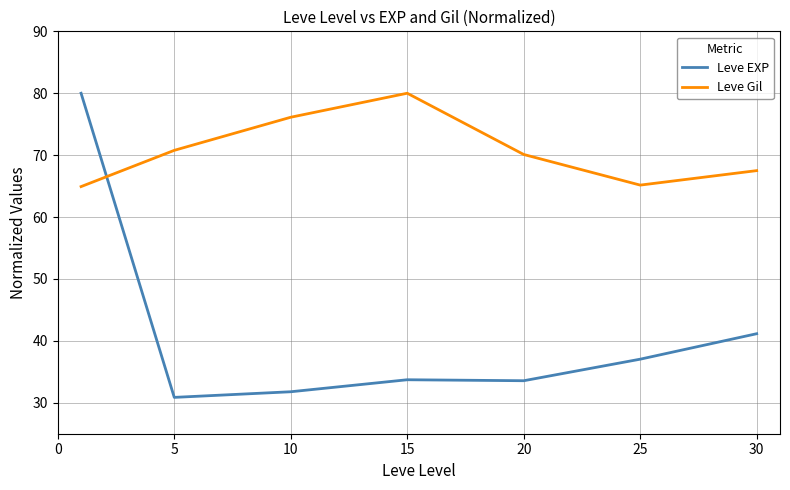

What is the minimum value shown in the chart?

30.9